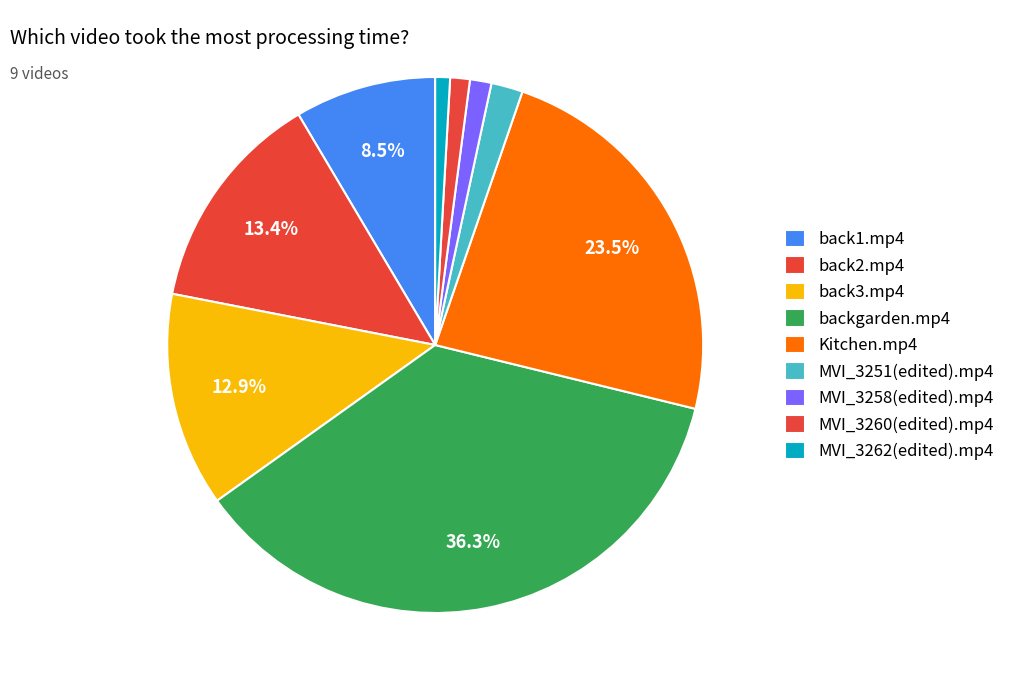

Which category has the smallest portion of the pie?

MVI_3262(edited).mp4